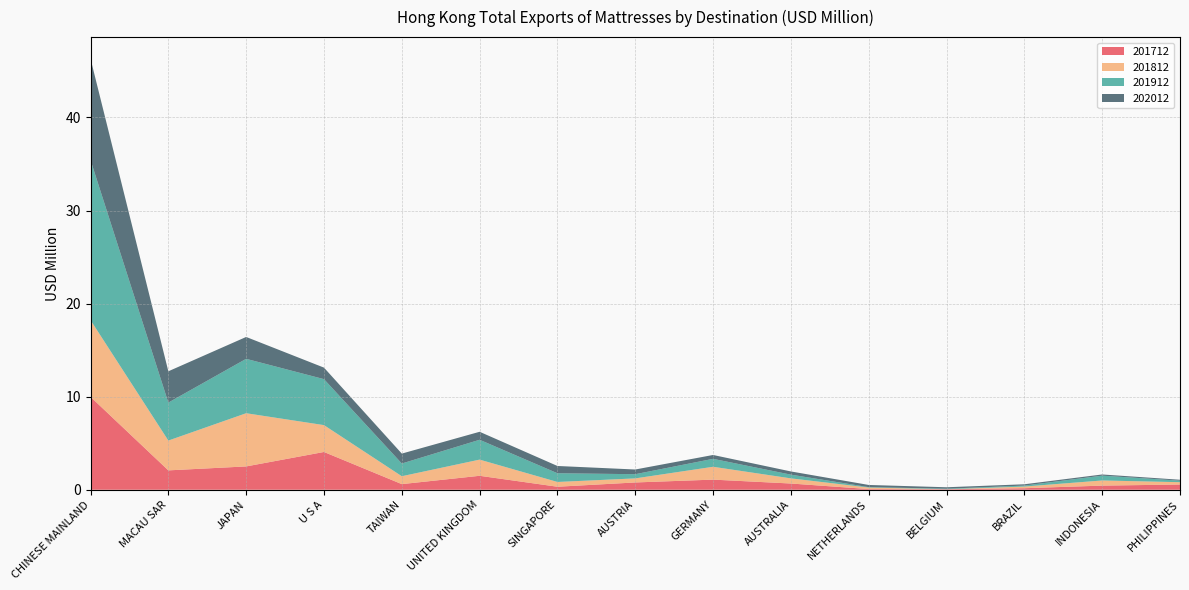

Reading left to right, transcribe all the data shown in this chart.

201712: CHINESE MAINLAND=10.0	MACAU SAR=2.1	JAPAN=2.5	U S A=4.1	TAIWAN=0.6	UNITED KINGDOM=1.5	SINGAPORE=0.3	AUSTRIA=0.8	GERMANY=1.1	AUSTRALIA=0.7	NETHERLANDS=0.1	BELGIUM=0.1	BRAZIL=0.2	INDONESIA=0.4	PHILIPPINES=0.6
201812: CHINESE MAINLAND=8.2	MACAU SAR=3.2	JAPAN=5.7	U S A=2.9	TAIWAN=0.8	UNITED KINGDOM=1.7	SINGAPORE=0.5	AUSTRIA=0.4	GERMANY=1.4	AUSTRALIA=0.6	NETHERLANDS=0.2	BELGIUM=0.0	BRAZIL=0.2	INDONESIA=0.6	PHILIPPINES=0.2
201912: CHINESE MAINLAND=17.2	MACAU SAR=4.1	JAPAN=5.8	U S A=4.9	TAIWAN=1.4	UNITED KINGDOM=2.1	SINGAPORE=0.9	AUSTRIA=0.5	GERMANY=0.9	AUSTRALIA=0.4	NETHERLANDS=0.0	BELGIUM=0.1	BRAZIL=0.1	INDONESIA=0.5	PHILIPPINES=0.2
202012: CHINESE MAINLAND=10.9	MACAU SAR=3.4	JAPAN=2.3	U S A=1.2	TAIWAN=1.1	UNITED KINGDOM=0.9	SINGAPORE=0.8	AUSTRIA=0.5	GERMANY=0.4	AUSTRALIA=0.3	NETHERLANDS=0.2	BELGIUM=0.2	BRAZIL=0.1	INDONESIA=0.1	PHILIPPINES=0.1